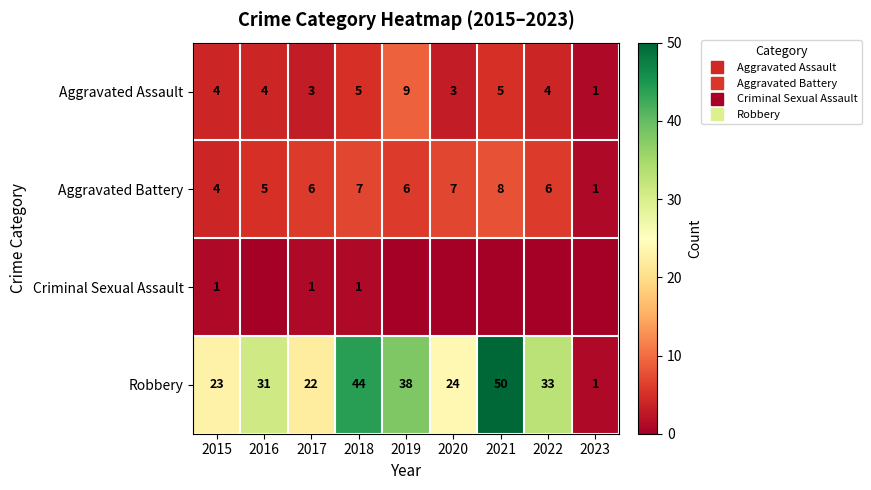

At which label is Robbery closest to 25?

2020